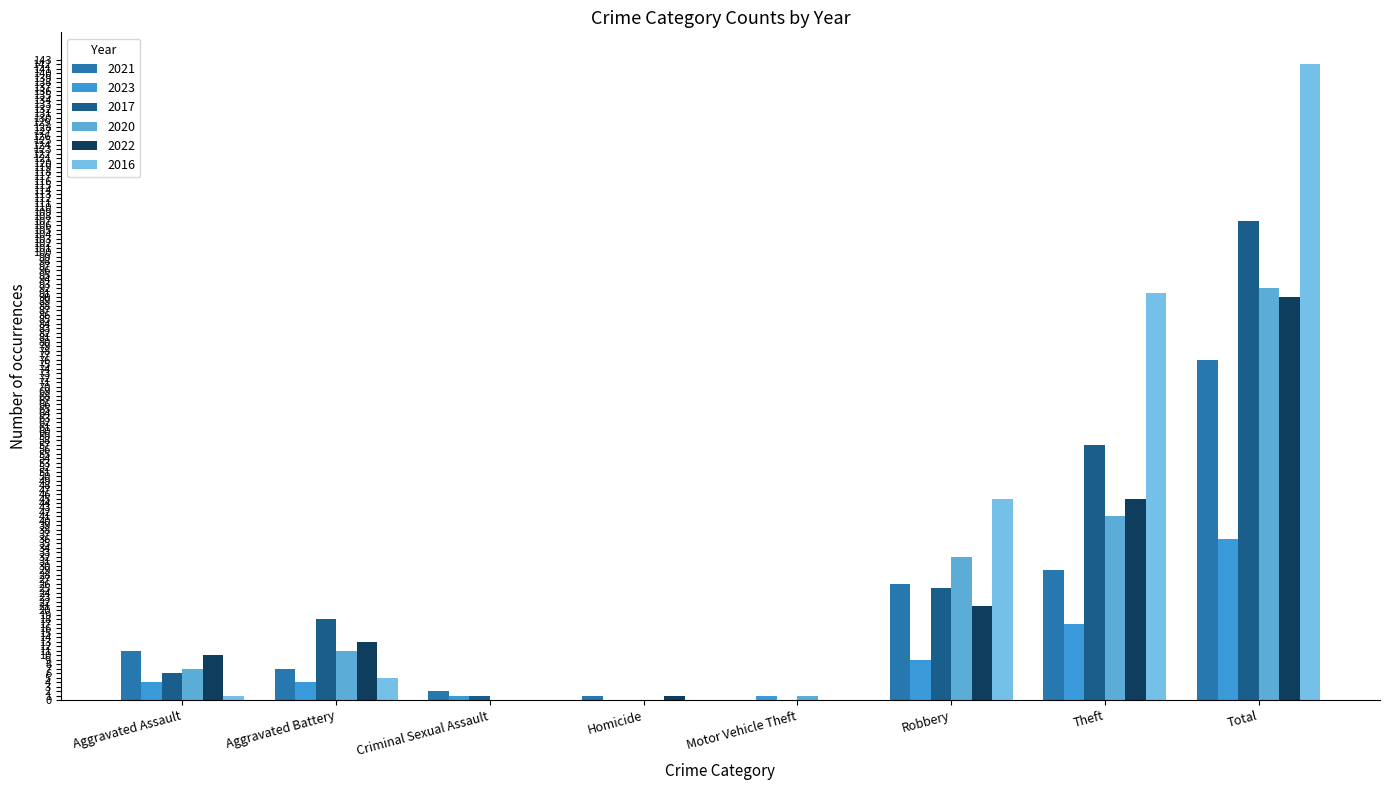

What is the sum of the 2023 values at Homicide and Aggravated Assault?

4